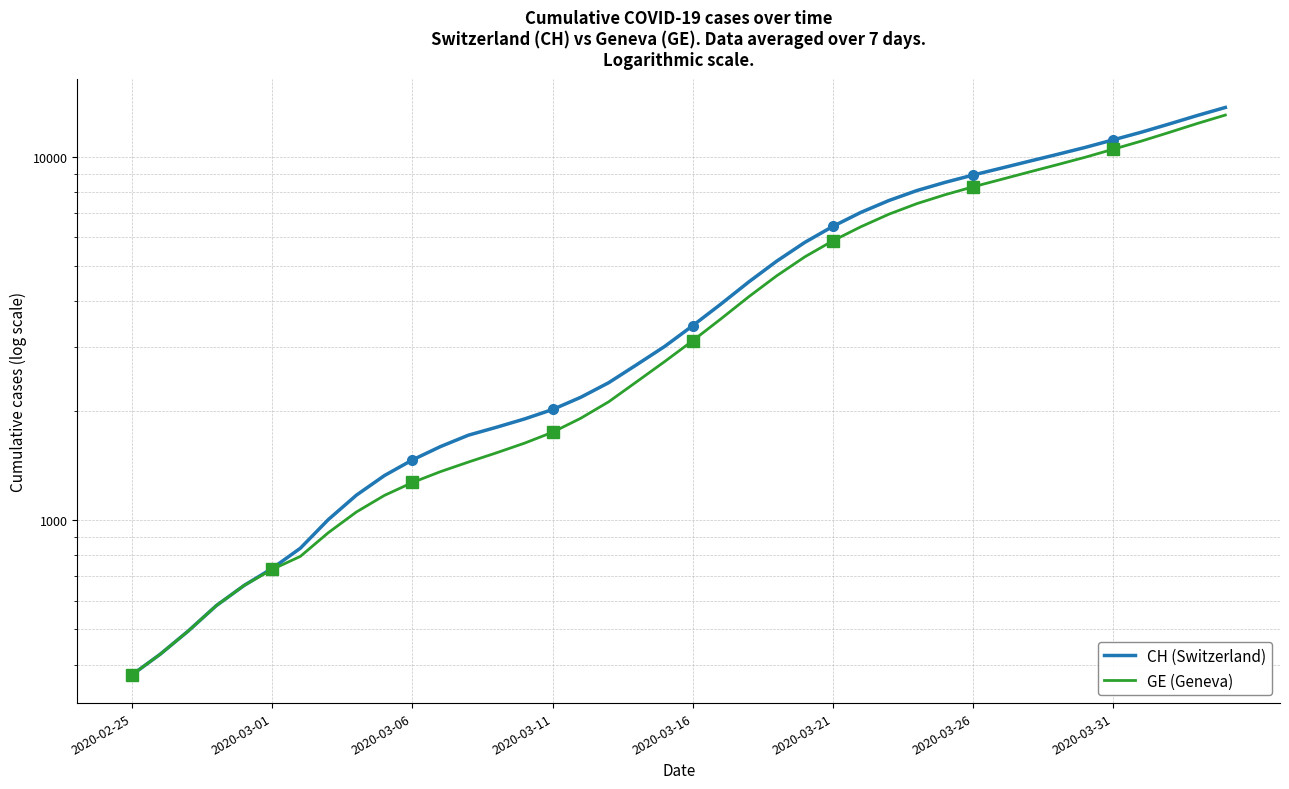

Rank the series by their maximum value, from highest to lowest.

CH (Switzerland), GE (Geneva)